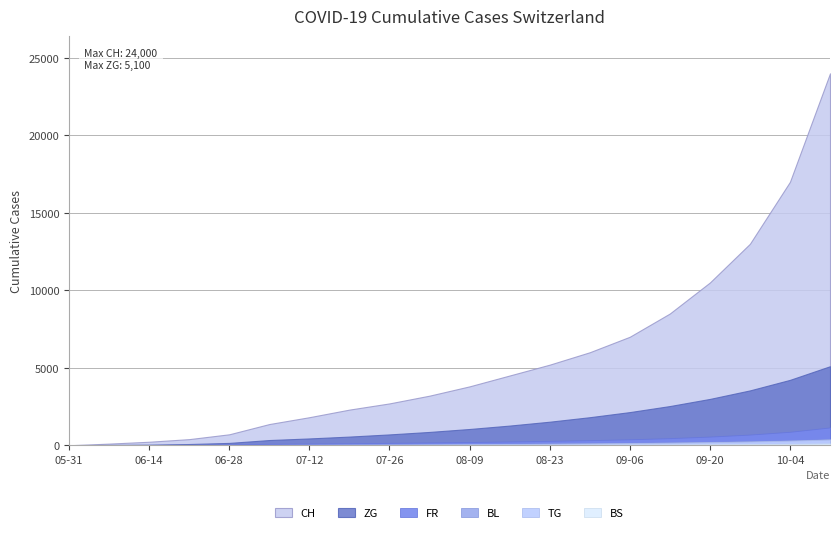

Where does the BS series first go above 27?

2020-08-16